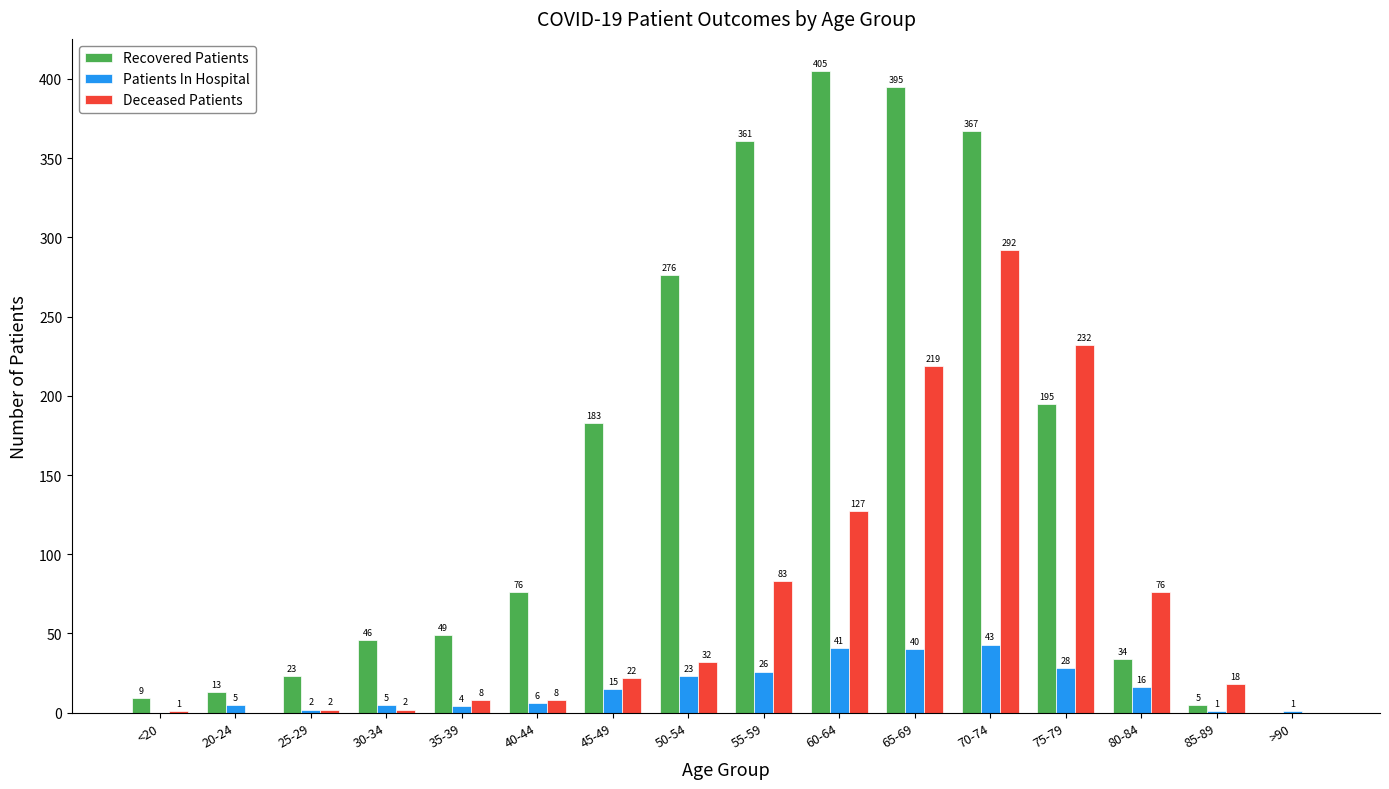

What is the greatest value displayed?

405